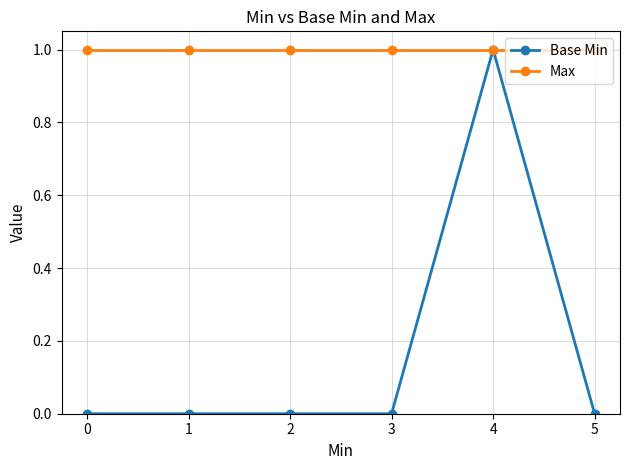

Is it true that Max equals 1 at 3?

True